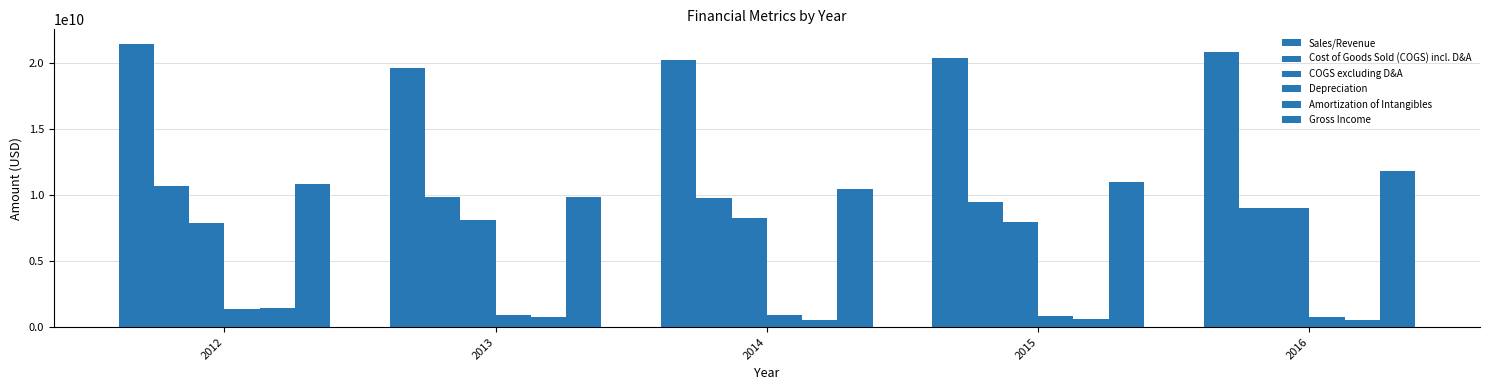

What is the minimum value shown in the chart?

550000000